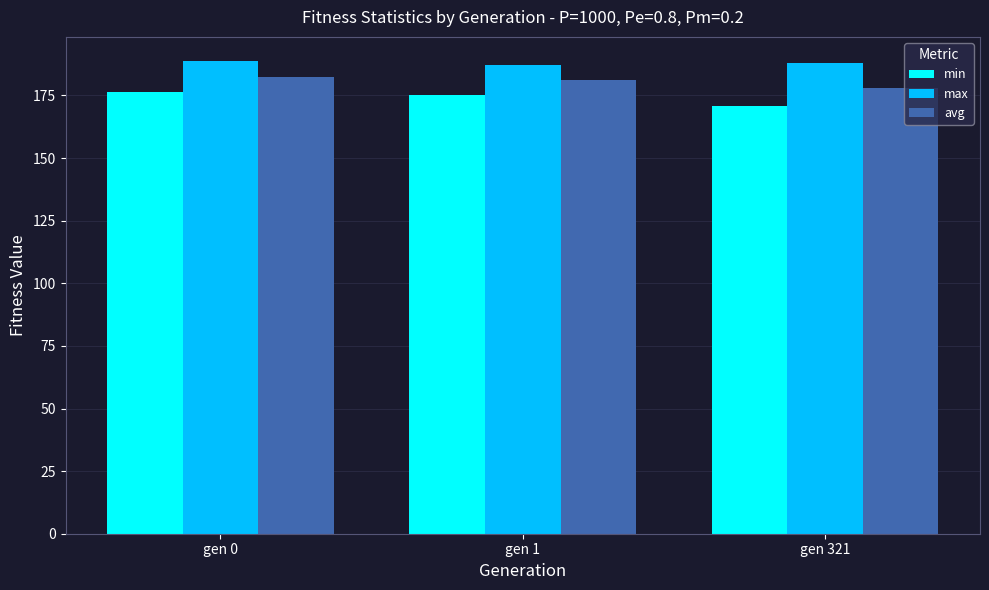

The max series shows 188.9 at gen 0. True or false?

True